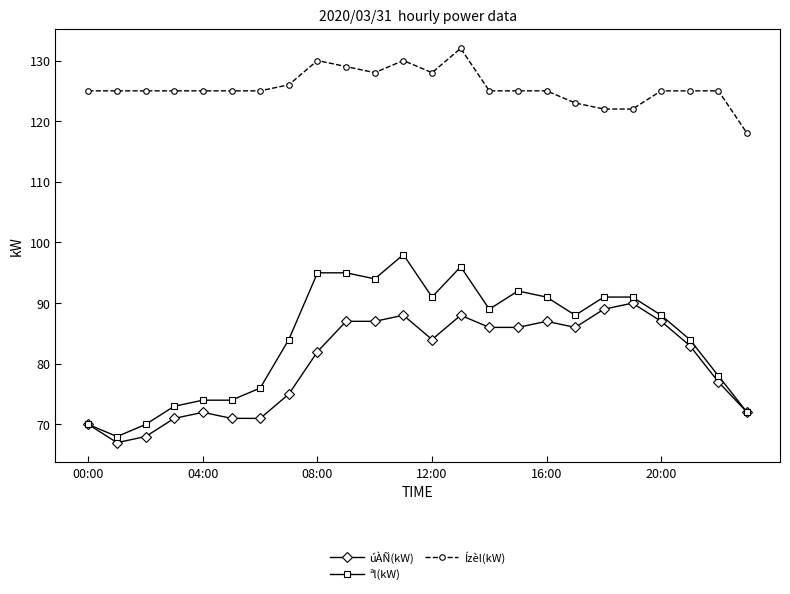

At how many categories does at least one series exceed 72?

24